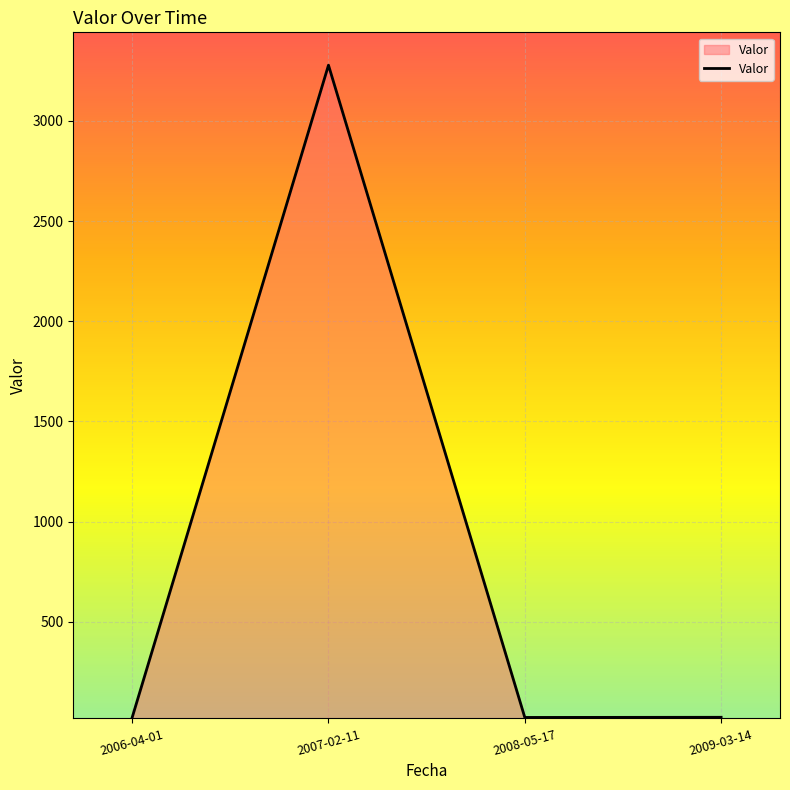

How many lines are shown in the chart?

1